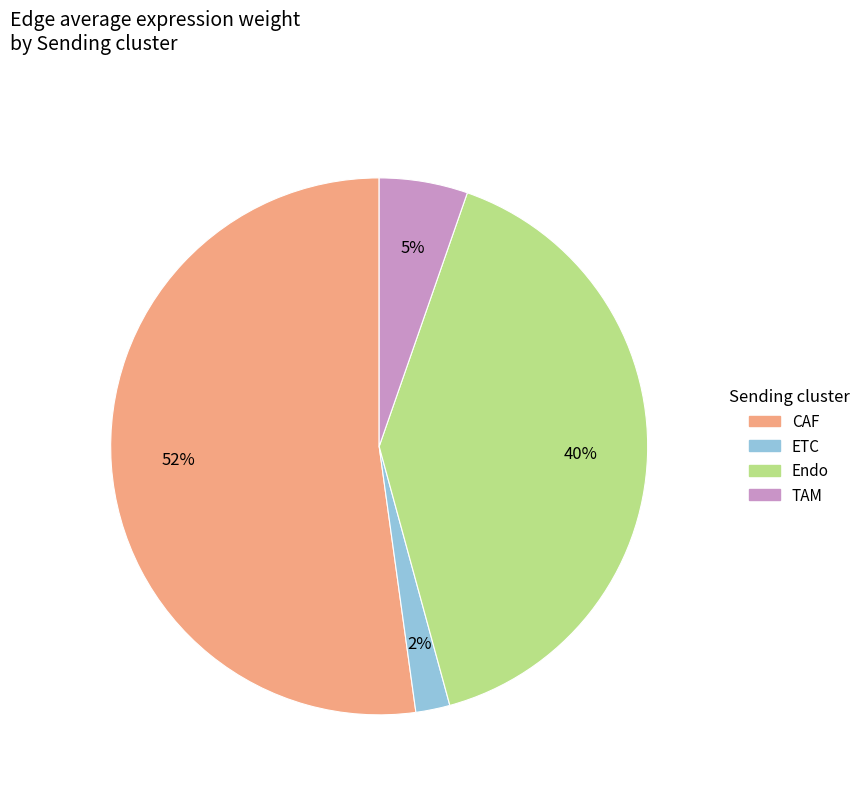

To the nearest percent, what portion does TAM represent?

5%